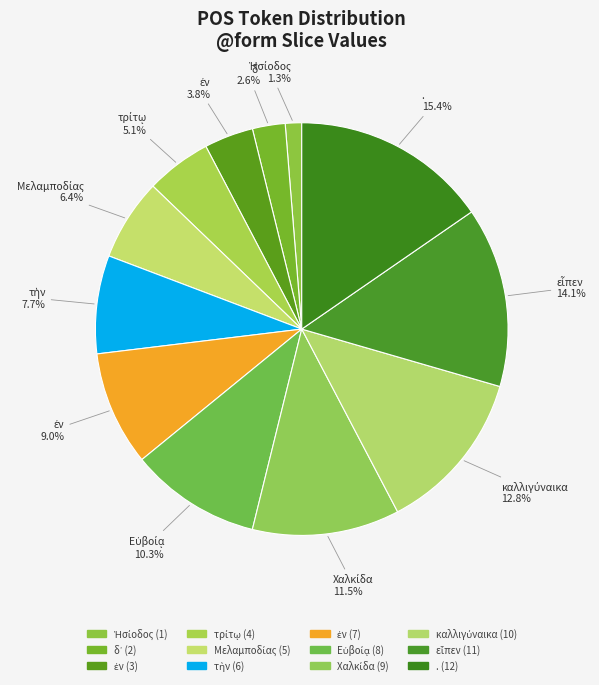

Which slice is the smallest?

Ἡσίοδος